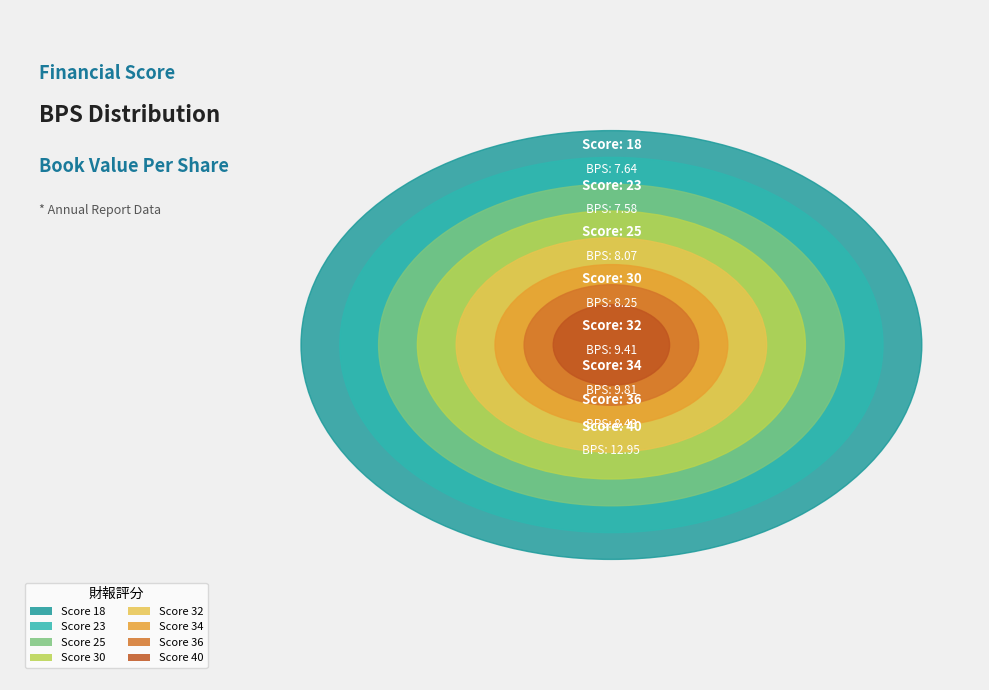

Is there any slice that represents more than half of the pie?

No